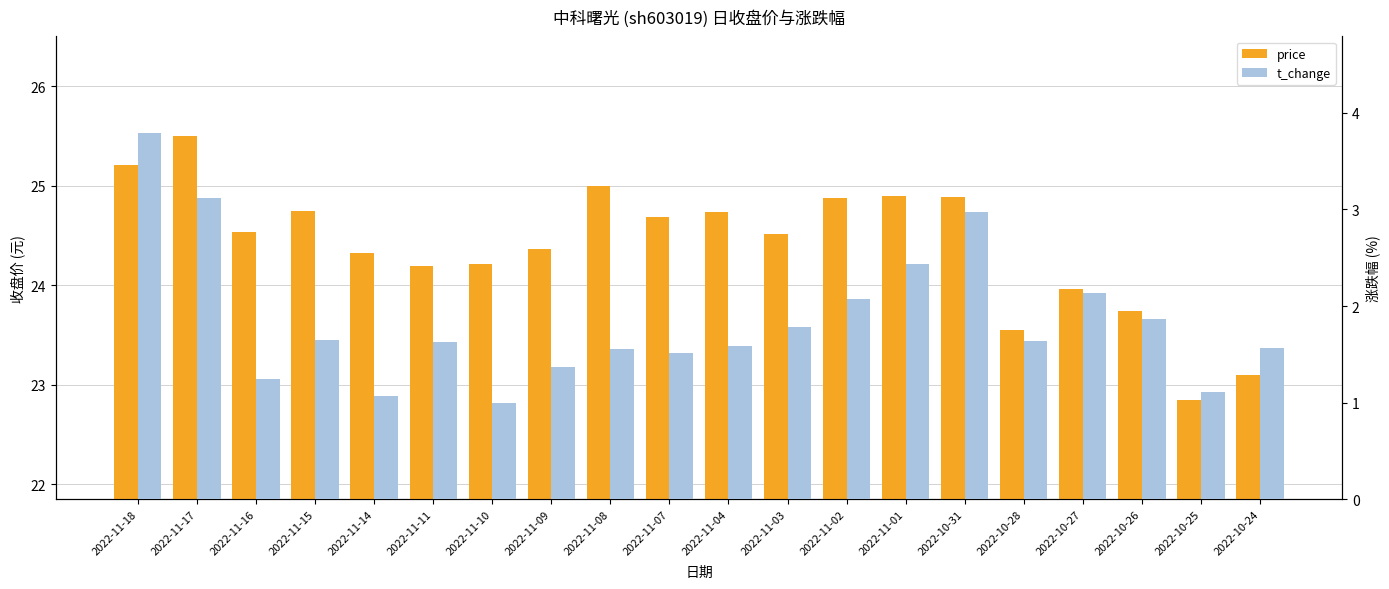

At how many categories does at least one series exceed 9?

20